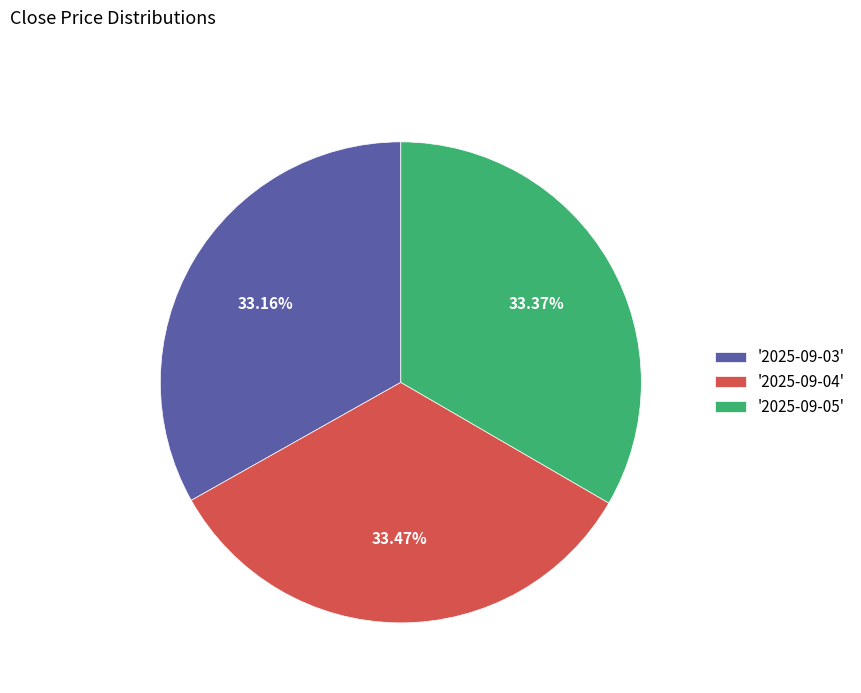

Is the sum of '2025-09-04' and '2025-09-03' greater than half?

Yes